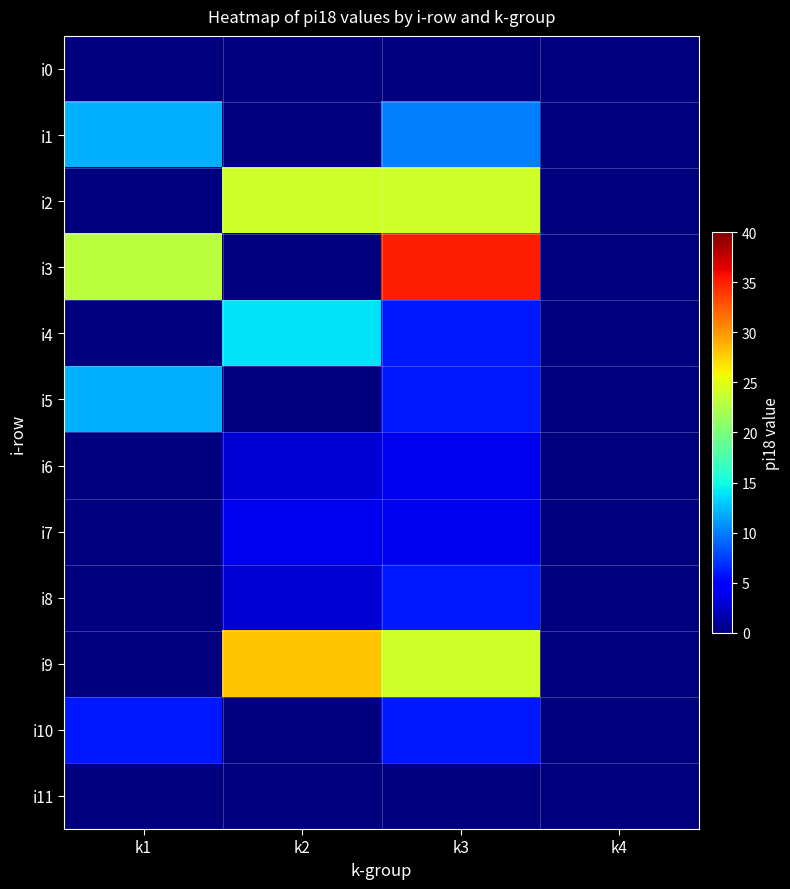

Which series changed the most between k2 and k4?

i9